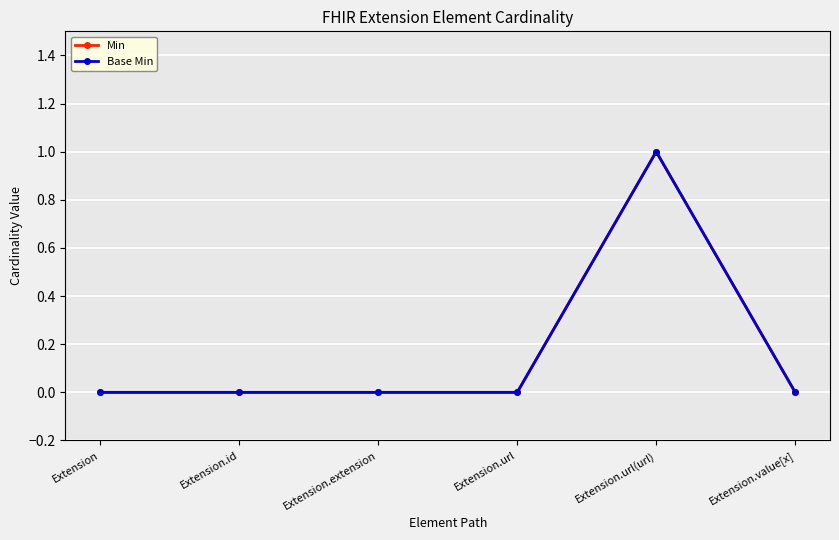

Does the chart have visible grid lines?

Yes